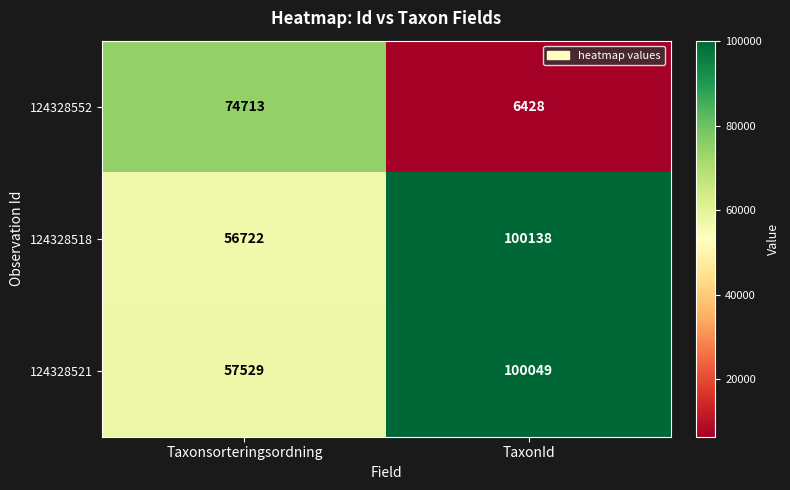

At which category is the sum across all series the highest?

TaxonId